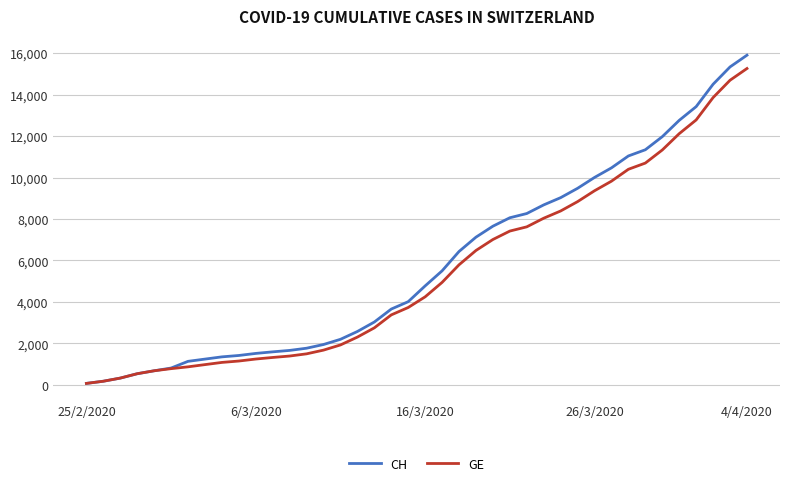

At how many categories does at least one series exceed 12426?

5